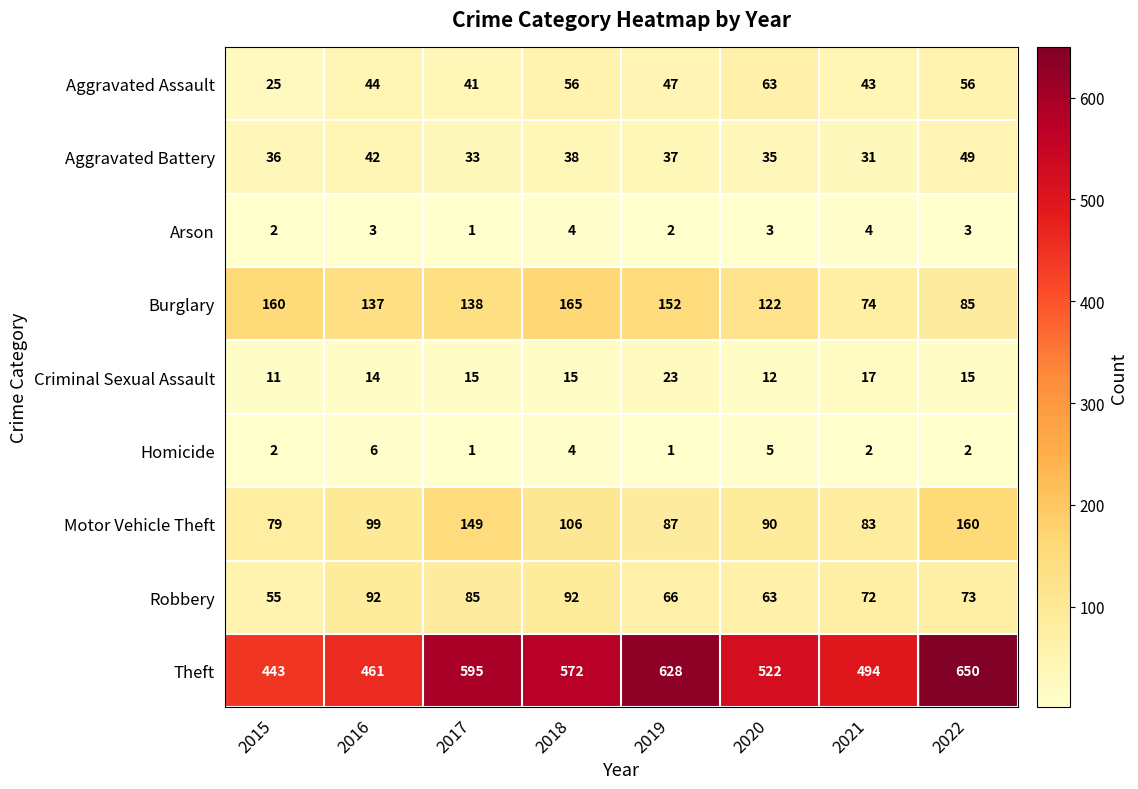

Which series changed the most between 2015 and 2017?

Theft